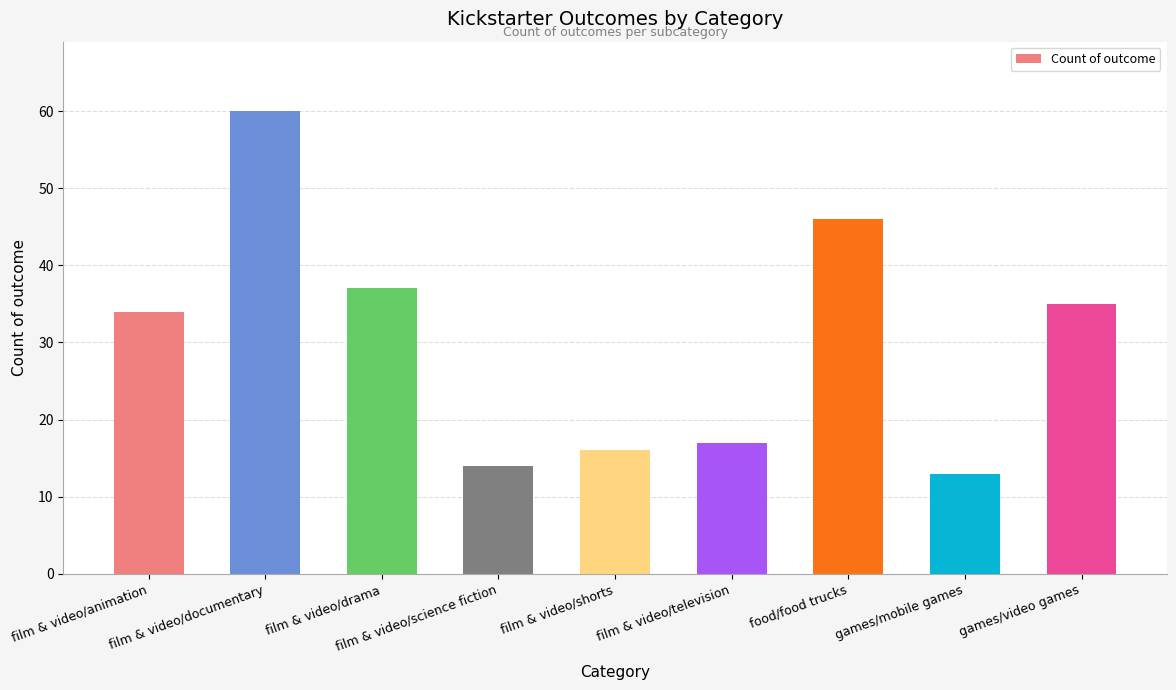

True or false: the data shows 14 at film & video/science fiction.

True